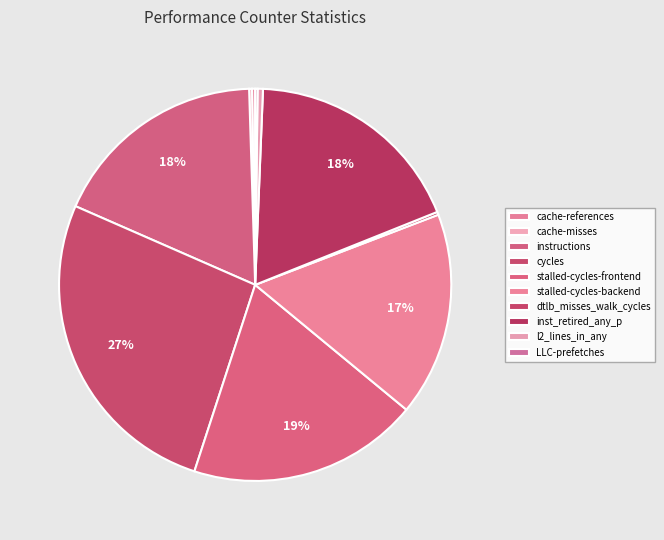

To the nearest percent, what is the average slice percentage?

10%